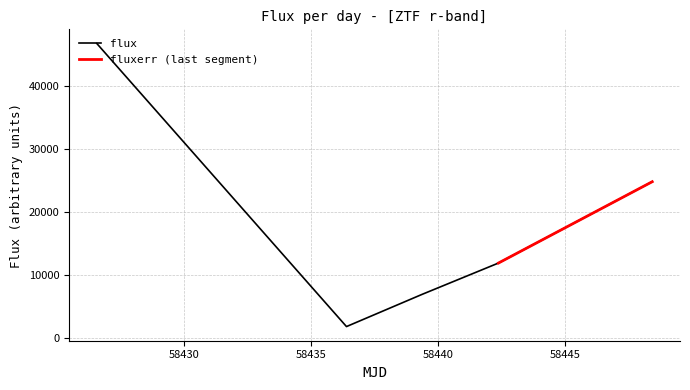

What is the average value?

18431.9